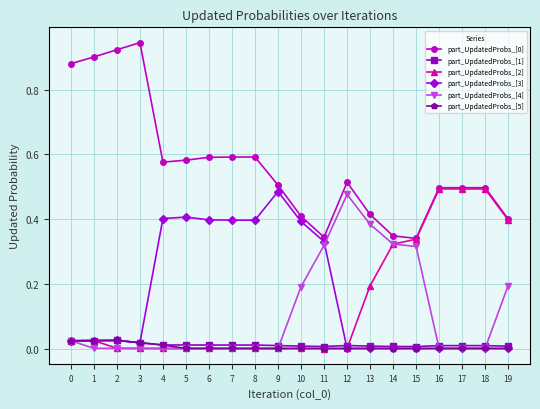

True or false: part_UpdatedProbs_[0] has a value of 0.5 at 3.

False